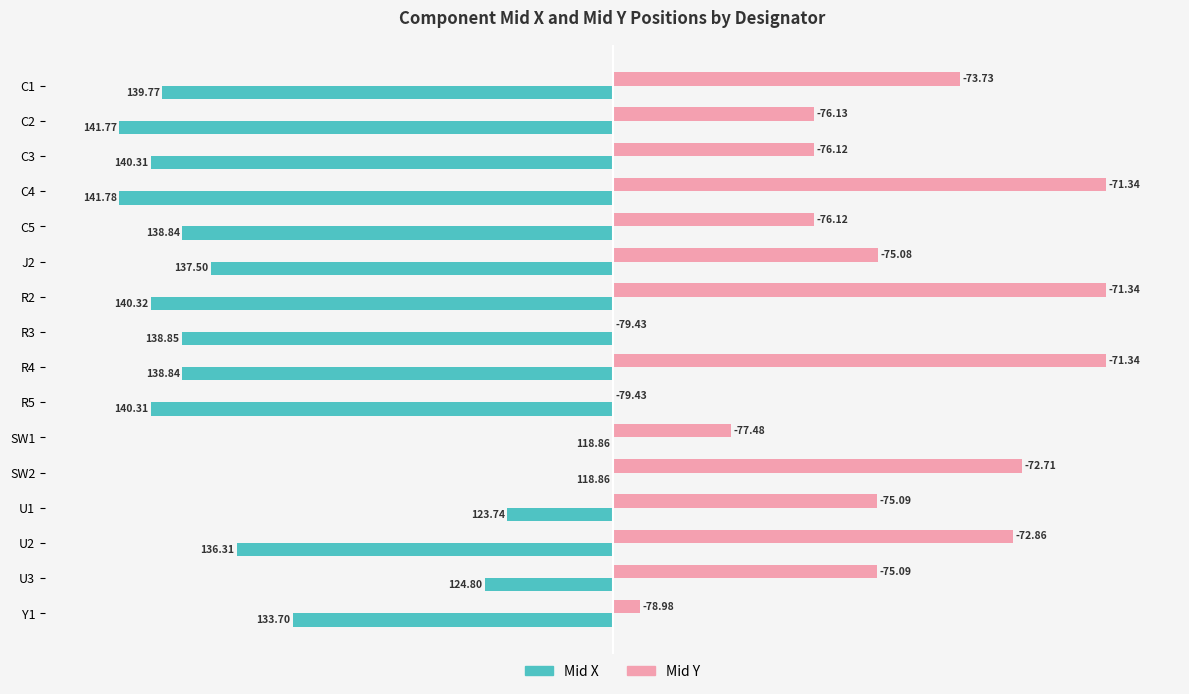

What are all the series names shown in the legend?

Mid X, Mid Y